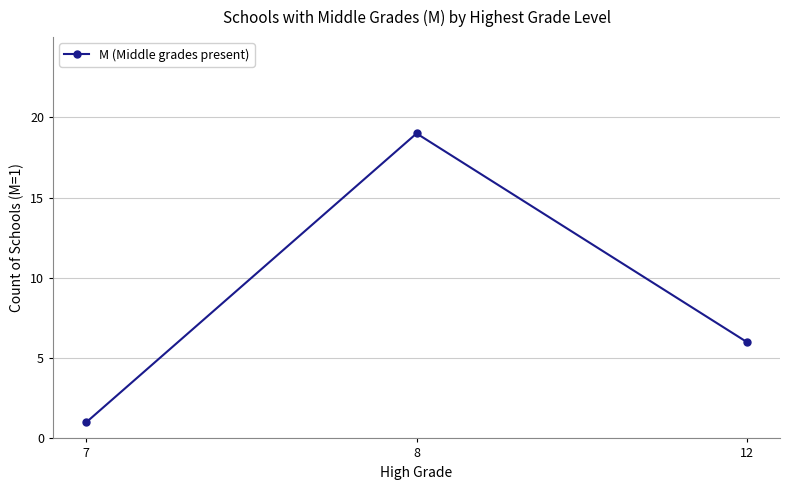

What is the smallest value displayed?

1